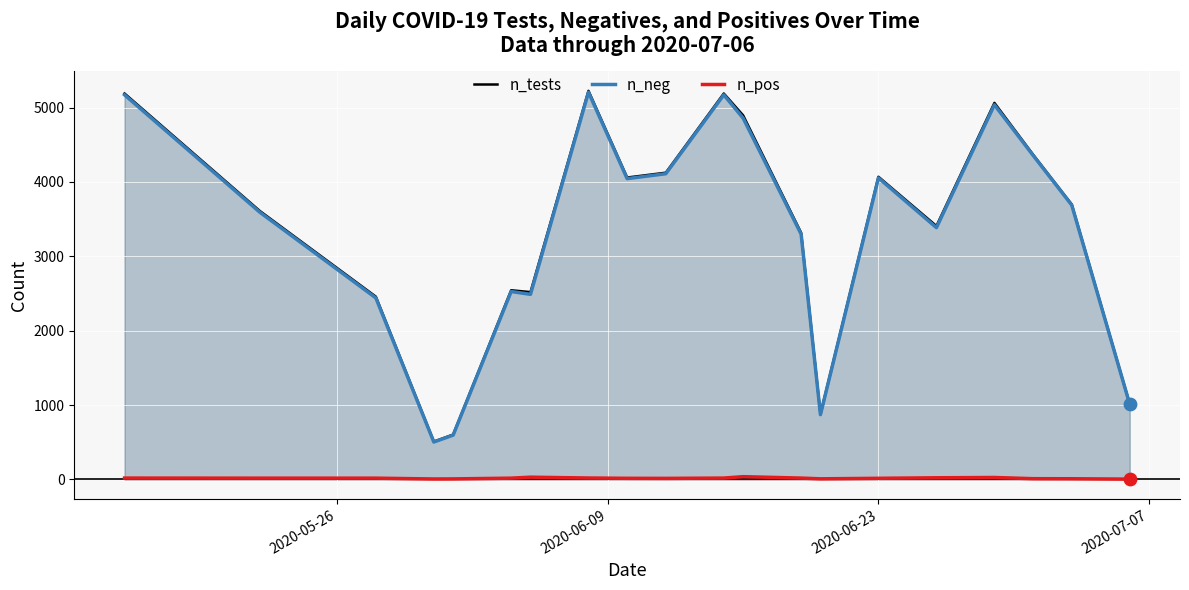

At how many categories does at least one series exceed 3514?

11